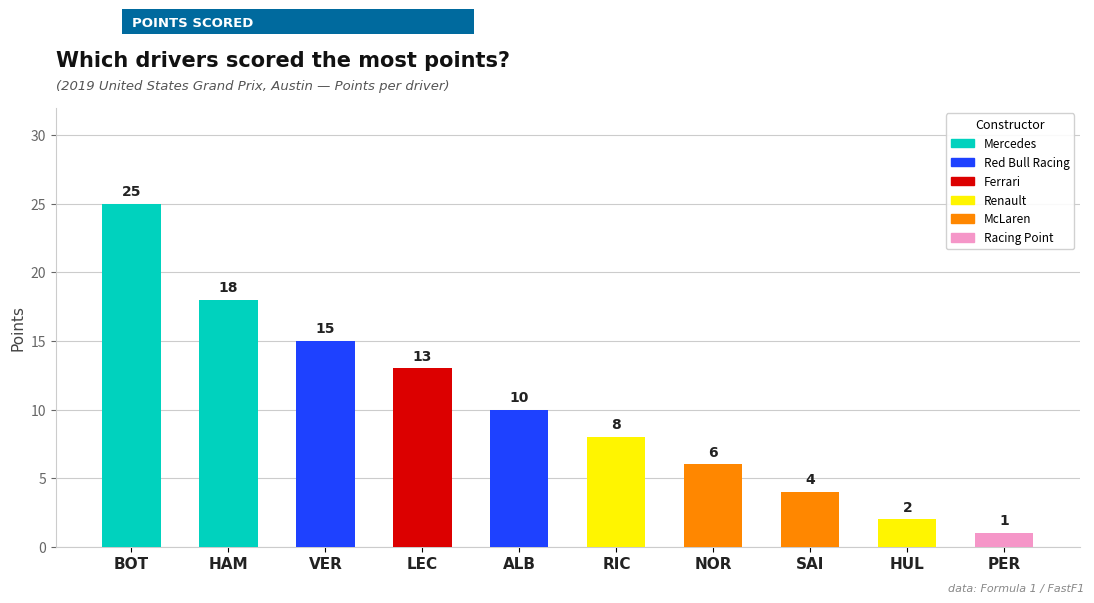

What position from the right is RIC?

5